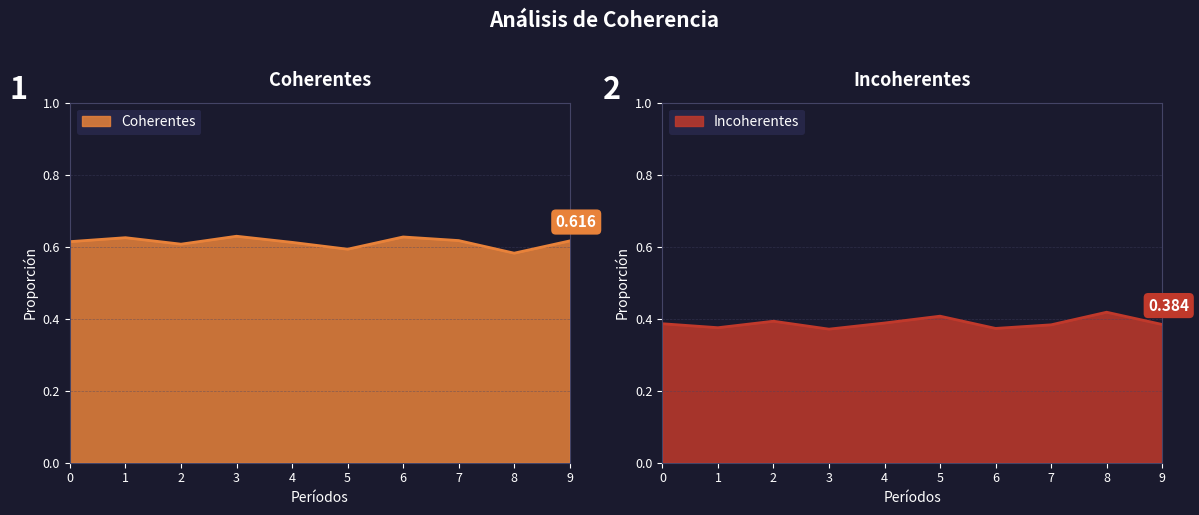

Reading left to right, extract all data points from this chart.

Coherentes: 0.6	0.6	0.6	0.6	0.6	0.6	0.6	0.6	0.6	0.6
Incoherentes: 0.4	0.4	0.4	0.4	0.4	0.4	0.4	0.4	0.4	0.4